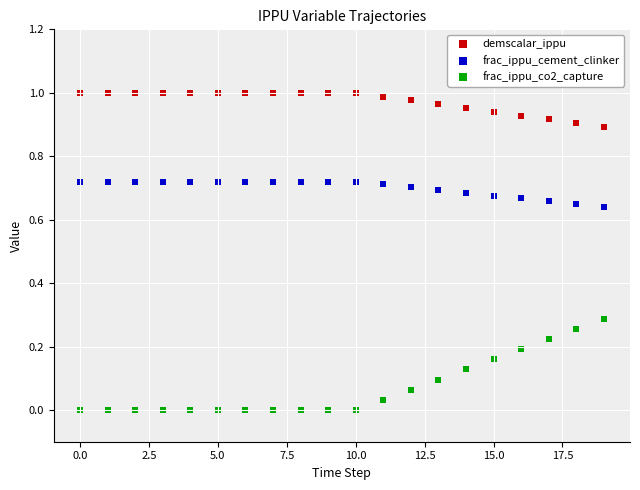

Which series contains the lowest Y value?

frac_ippu_co2_capture